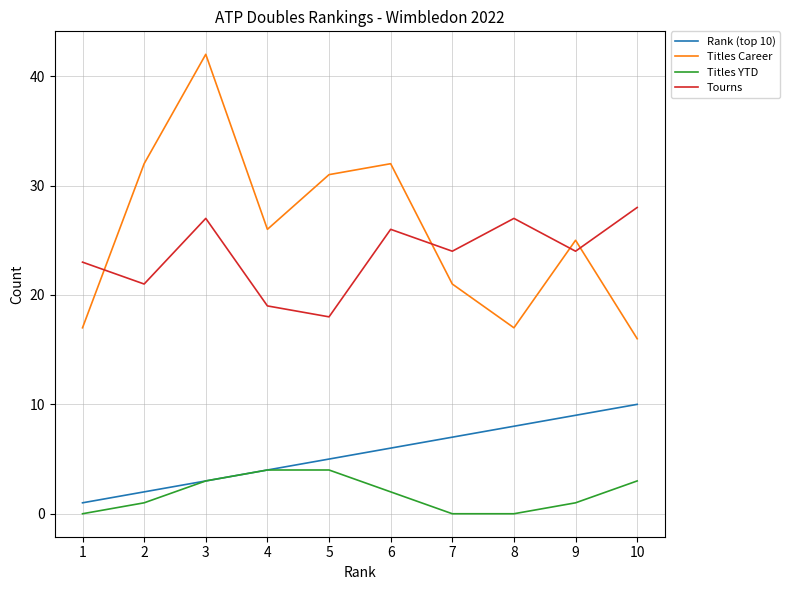

At how many categories does at least one series exceed 39?

1